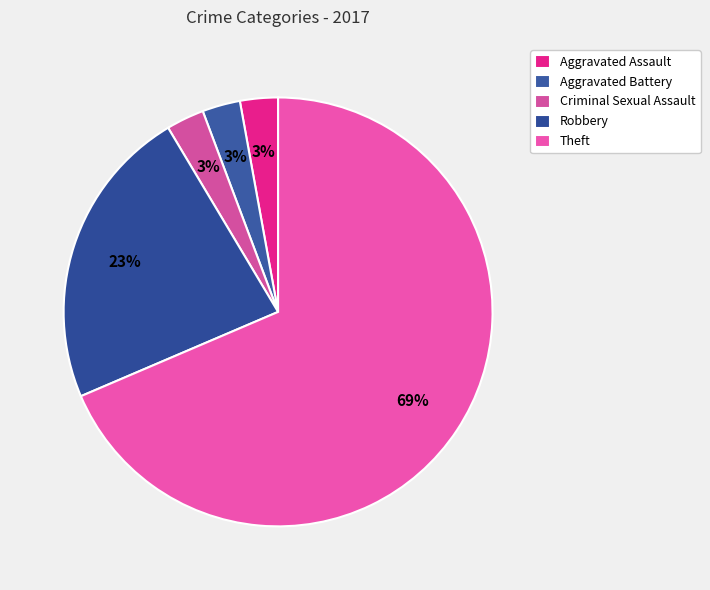

Which has a higher value, Aggravated Battery or Criminal Sexual Assault?

Aggravated Battery